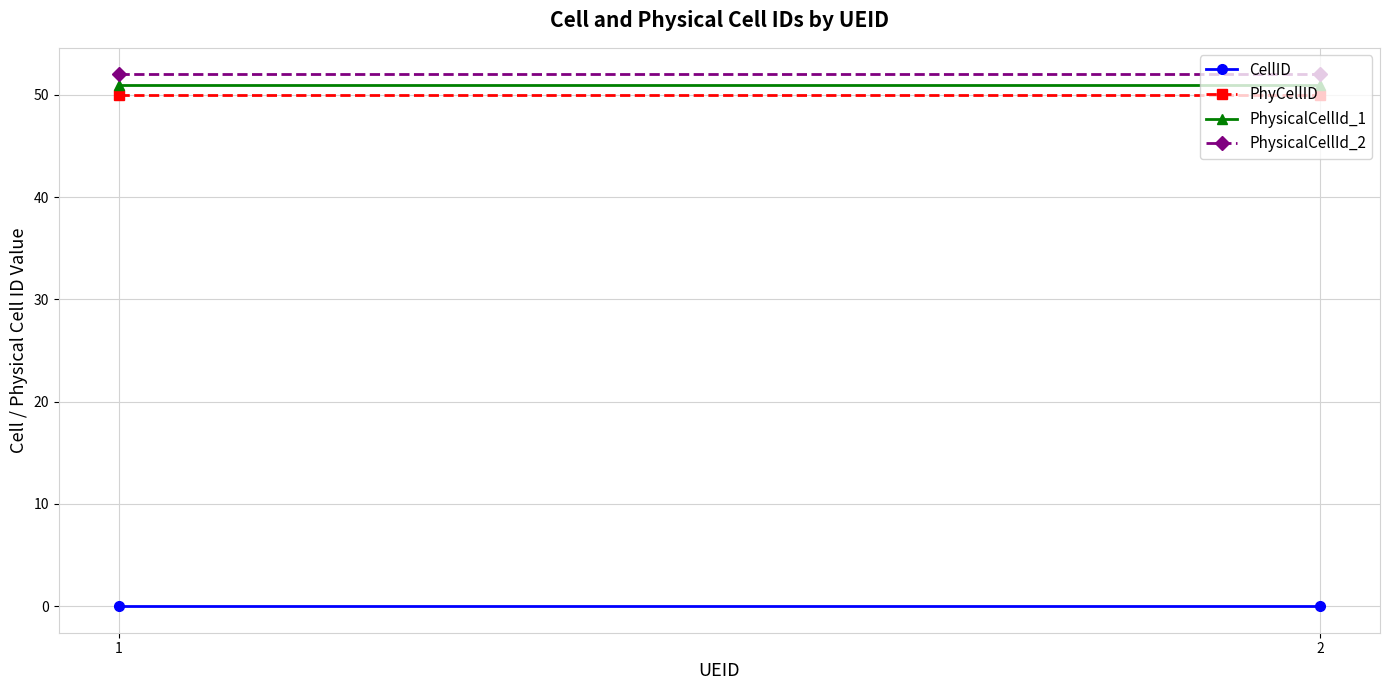

Is it true that PhysicalCellId_1 equals 22 at 2?

False